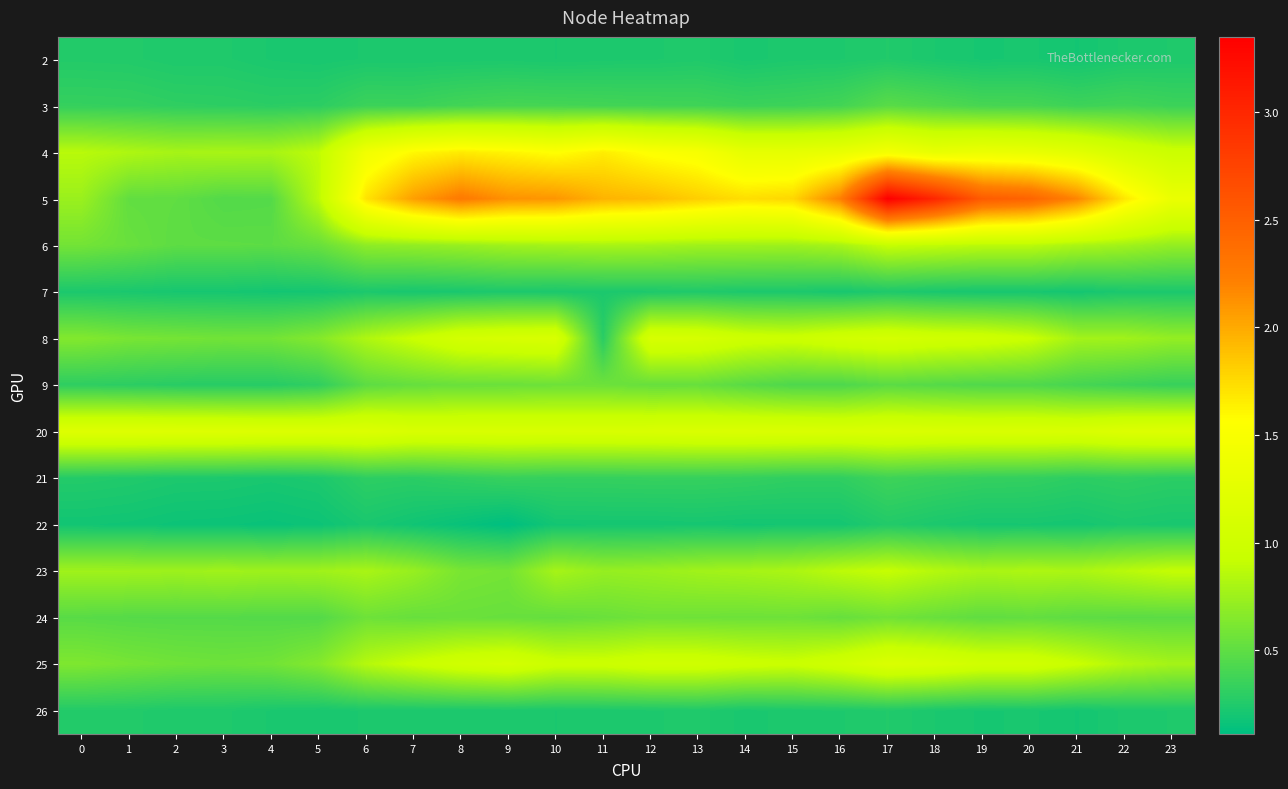

Reading right to left, what are all the values shown in this chart?

2: 23=0.2	22=0.2	21=0.2	20=0.2	19=0.2	18=0.2	17=0.3	16=0.2	15=0.2	14=0.2	13=0.2	12=0.2	11=0.2	10=0.2	9=0.2	8=0.2	7=0.2	6=0.2	5=0.2	4=0.2	3=0.2	2=0.2	1=0.3	0=0.3
3: 23=0.4	22=0.4	21=0.4	20=0.4	19=0.4	18=0.4	17=0.5	16=0.4	15=0.4	14=0.4	13=0.4	12=0.4	11=0.4	10=0.4	9=0.4	8=0.4	7=0.4	6=0.4	5=0.3	4=0.3	3=0.3	2=0.3	1=0.3	0=0.3
4: 23=1.0	22=1.1	21=1.2	20=1.3	19=1.4	18=1.3	17=1.4	16=1.3	15=1.3	14=1.3	13=1.5	12=1.5	11=1.7	10=1.6	9=1.6	8=1.7	7=1.6	6=1.4	5=0.9	4=0.8	3=0.8	2=0.8	1=0.8	0=0.9
5: 23=1.3	22=1.7	21=2.2	20=2.5	19=2.5	18=3.0	17=3.3	16=2.2	15=1.8	14=1.7	13=1.8	12=1.9	11=2.0	10=2.1	9=2.1	8=2.3	7=2.1	6=1.7	5=0.9	4=0.5	3=0.5	2=0.5	1=0.5	0=0.7
6: 23=0.7	22=0.8	21=0.8	20=0.9	19=0.9	18=0.9	17=0.9	16=0.8	15=0.8	14=0.8	13=0.8	12=0.8	11=0.8	10=0.8	9=0.8	8=0.7	7=0.7	6=0.7	5=0.5	4=0.5	3=0.5	2=0.5	1=0.5	0=0.6
7: 23=0.2	22=0.2	21=0.2	20=0.2	19=0.2	18=0.2	17=0.2	16=0.2	15=0.2	14=0.2	13=0.2	12=0.2	11=0.2	10=0.2	9=0.2	8=0.2	7=0.2	6=0.2	5=0.2	4=0.2	3=0.2	2=0.2	1=0.2	0=0.2
8: 23=0.7	22=0.8	21=0.8	20=0.9	19=1.0	18=1.0	17=1.1	16=1.0	15=1.0	14=1.0	13=1.1	12=1.1	11=0.3	10=1.1	9=1.1	8=1.1	7=0.9	6=0.8	5=0.6	4=0.6	3=0.6	2=0.6	1=0.6	0=0.6
9: 23=0.3	22=0.4	21=0.4	20=0.4	19=0.4	18=0.5	17=0.5	16=0.4	15=0.4	14=0.5	13=0.5	12=0.5	11=0.6	10=0.6	9=0.5	8=0.5	7=0.5	6=0.5	5=0.3	4=0.3	3=0.3	2=0.3	1=0.3	0=0.3
20: 23=1.2	22=1.2	21=1.1	20=1.1	19=1.1	18=1.1	17=1.1	16=1.1	15=1.1	14=1.1	13=1.1	12=1.1	11=1.1	10=1.1	9=1.1	8=1.1	7=1.1	6=1.2	5=1.2	4=1.2	3=1.2	2=1.2	1=1.2	0=1.2
21: 23=0.3	22=0.3	21=0.3	20=0.3	19=0.3	18=0.3	17=0.4	16=0.3	15=0.3	14=0.3	13=0.3	12=0.3	11=0.3	10=0.3	9=0.3	8=0.3	7=0.3	6=0.3	5=0.2	4=0.2	3=0.2	2=0.2	1=0.2	0=0.3
22: 23=0.2	22=0.2	21=0.2	20=0.2	19=0.2	18=0.2	17=0.3	16=0.2	15=0.2	14=0.2	13=0.2	12=0.2	11=0.2	10=0.2	9=0.1	8=0.1	7=0.2	6=0.2	5=0.2	4=0.2	3=0.2	2=0.2	1=0.2	0=0.2
23: 23=0.9	22=0.9	21=0.8	20=0.8	19=0.8	18=0.8	17=0.9	16=0.9	15=0.8	14=0.8	13=0.8	12=0.7	11=0.7	10=0.8	9=0.6	8=0.6	7=0.7	6=0.8	5=0.8	4=0.7	3=0.8	2=0.8	1=0.8	0=0.8
24: 23=0.5	22=0.5	21=0.5	20=0.5	19=0.5	18=0.5	17=0.6	16=0.5	15=0.6	14=0.6	13=0.6	12=0.6	11=0.5	10=0.5	9=0.5	8=0.5	7=0.5	6=0.6	5=0.5	4=0.5	3=0.5	2=0.5	1=0.5	0=0.5
25: 23=0.8	22=0.8	21=0.9	20=1.0	19=1.0	18=1.1	17=1.1	16=1.0	15=0.9	14=1.0	13=1.0	12=1.0	11=1.0	10=1.0	9=1.1	8=1.0	7=0.9	6=0.8	5=0.6	4=0.6	3=0.6	2=0.6	1=0.6	0=0.6
26: 23=0.2	22=0.2	21=0.2	20=0.2	19=0.2	18=0.2	17=0.3	16=0.2	15=0.2	14=0.2	13=0.2	12=0.2	11=0.2	10=0.2	9=0.2	8=0.2	7=0.2	6=0.2	5=0.2	4=0.2	3=0.2	2=0.2	1=0.3	0=0.3